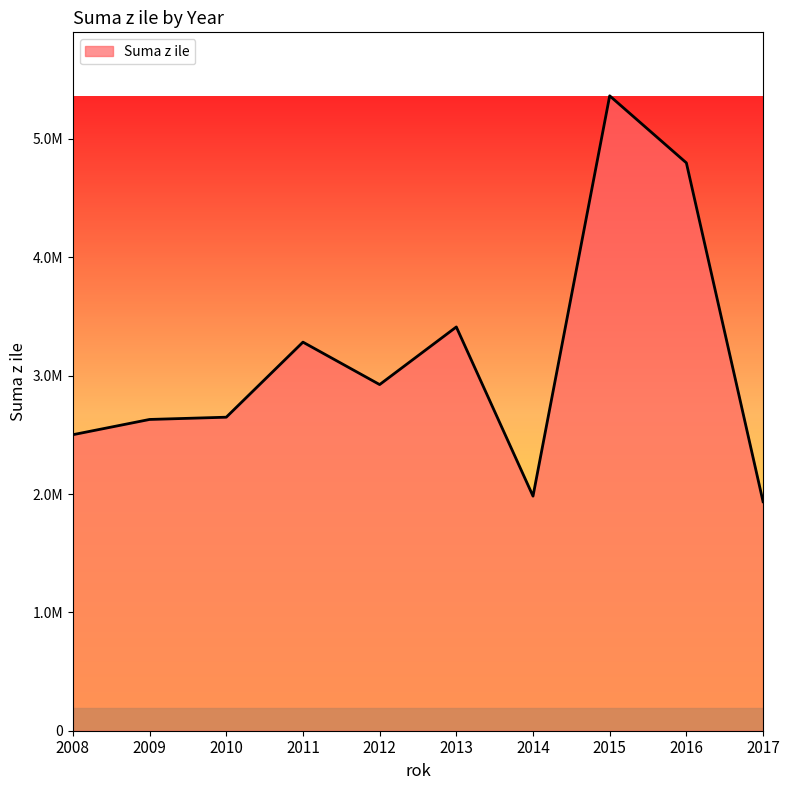

What is the ratio of the value at 2010 to the value at 2014?

1.3